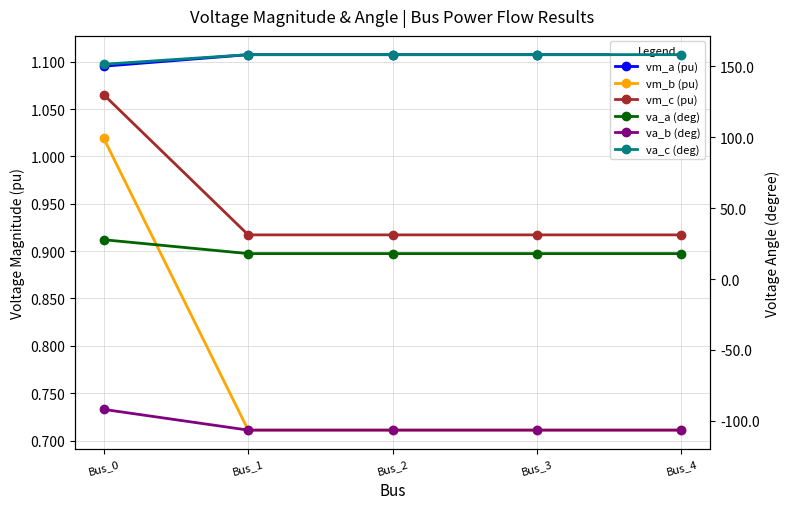

True or false: va_a (deg) and vm_b (pu) intersect in this chart.

False